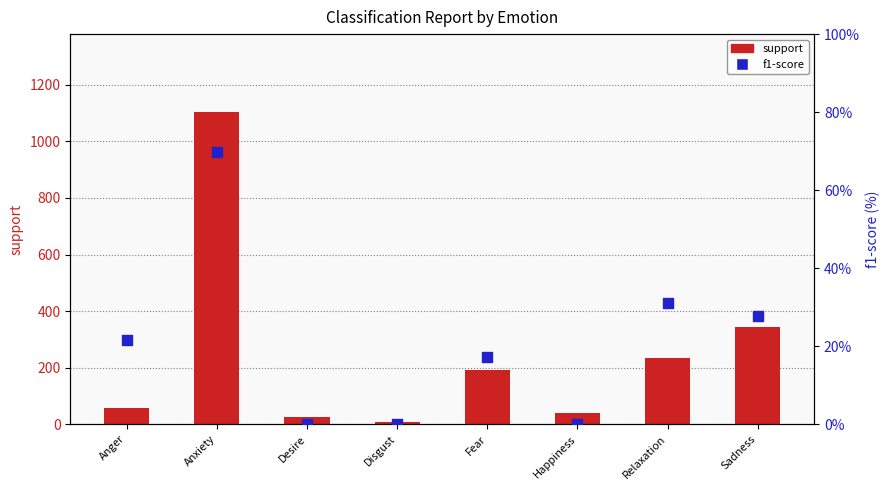

Which series has the widest spread of Y values?

support